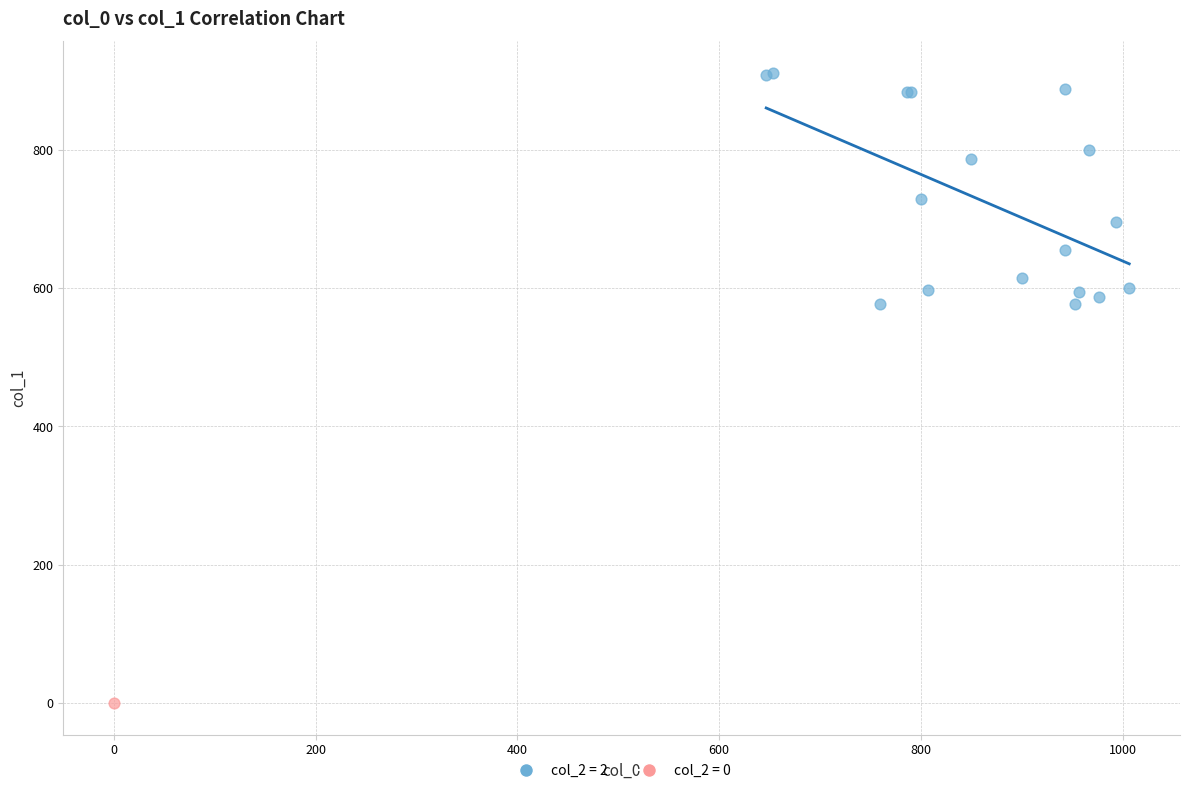

What are all the series names shown in the legend?

col_2 = 2, col_2 = 0